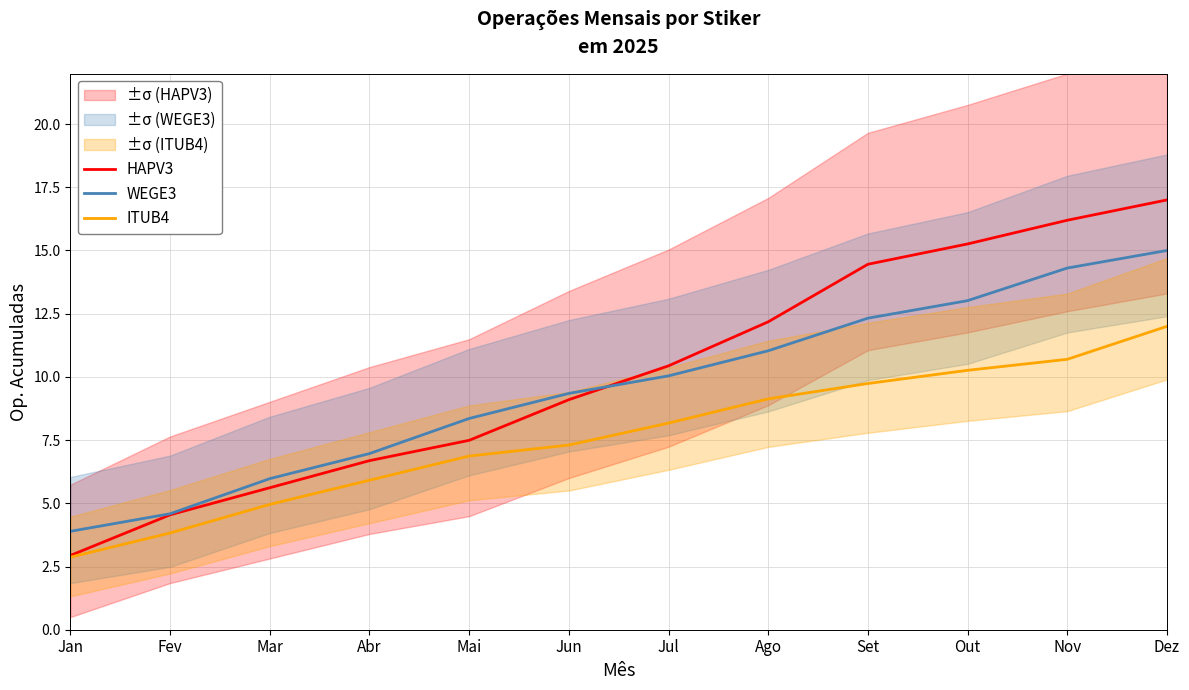

True or false: HAPV3 and WEGE3 intersect in this chart.

True